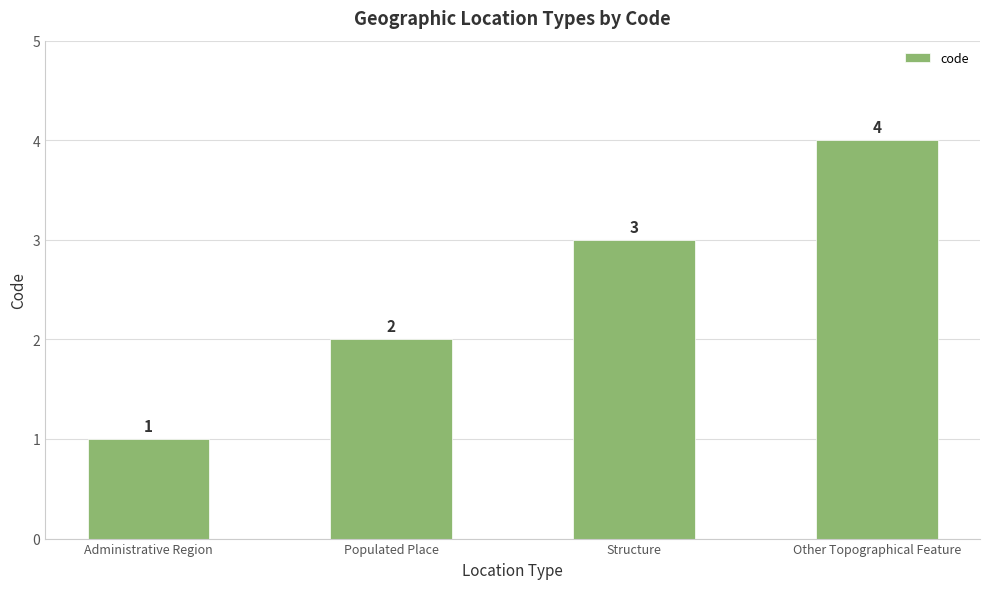

Is it true that the value at Administrative Region is 1?

True